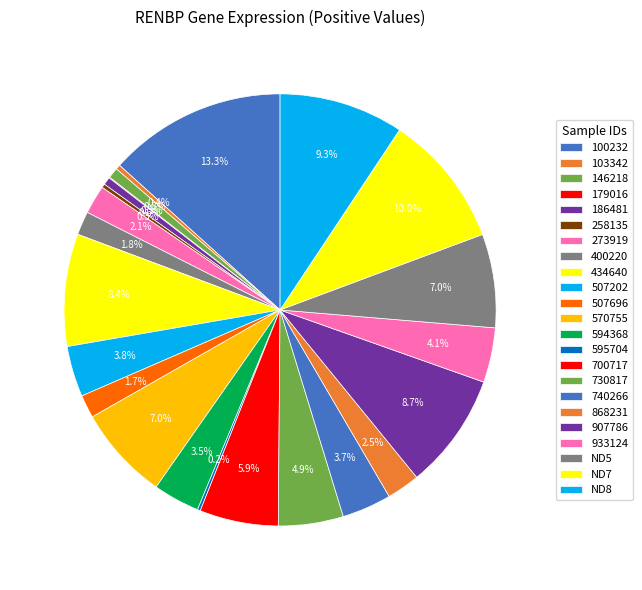

Is 594368 the majority of the pie?

No